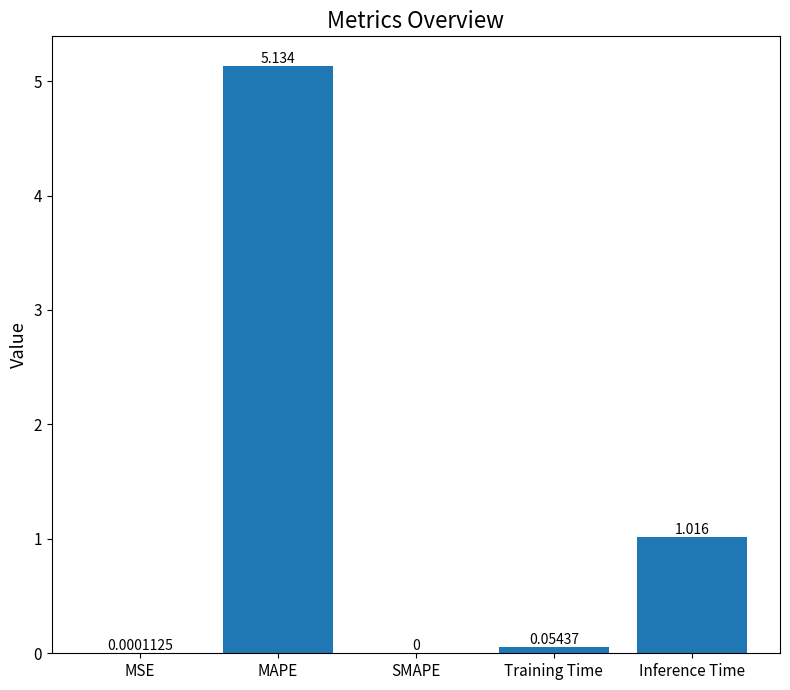

Between SMAPE and MSE, which is larger?

MSE